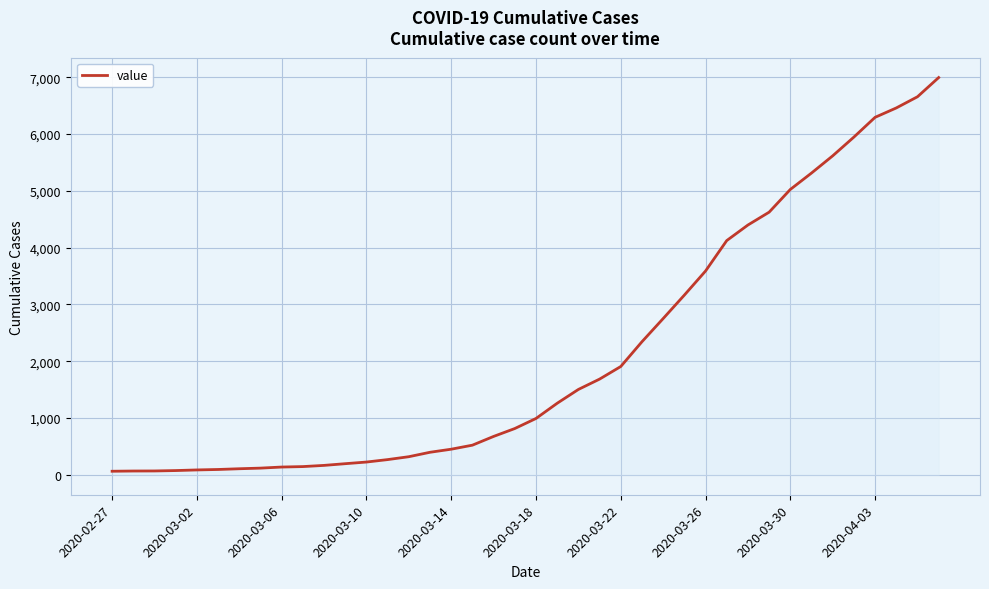

What is the maximum value shown in the chart?

6995